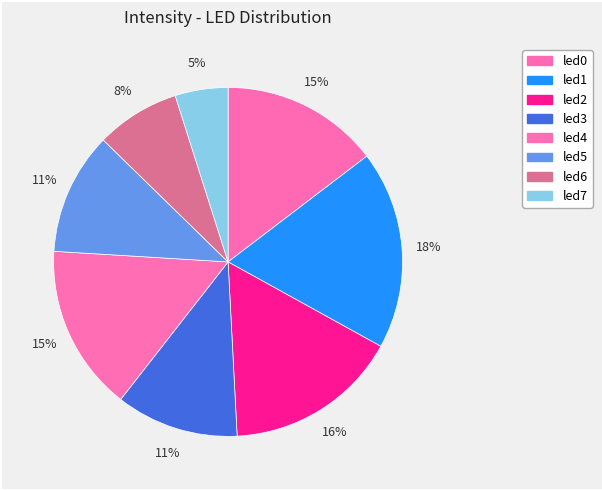

To the nearest percent, what portion does led1 represent?

18%